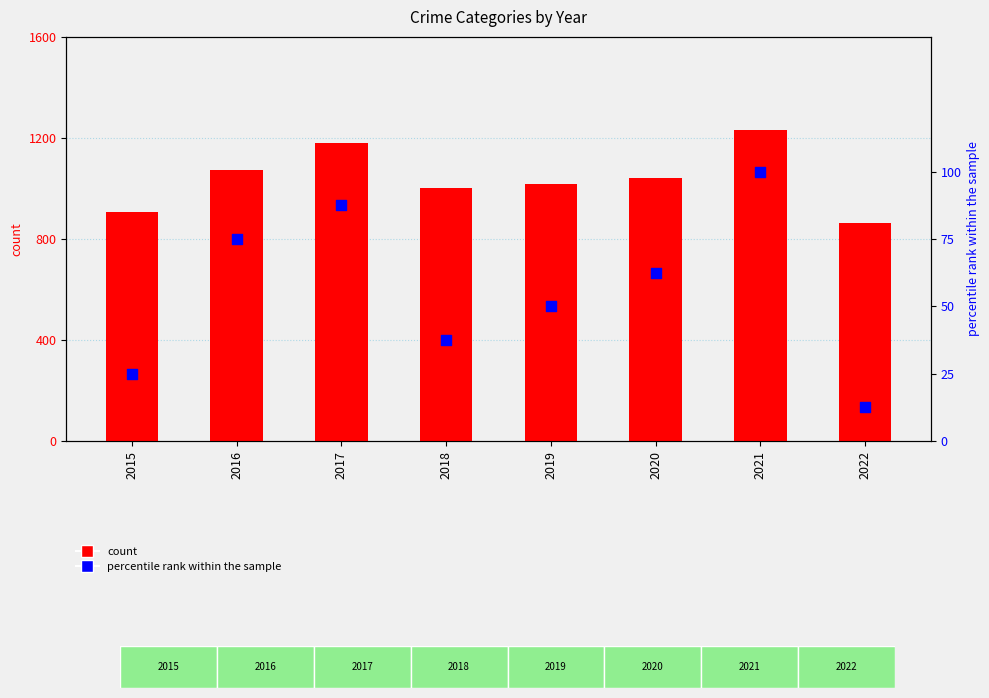

At how many categories does at least one series exceed 176?

8